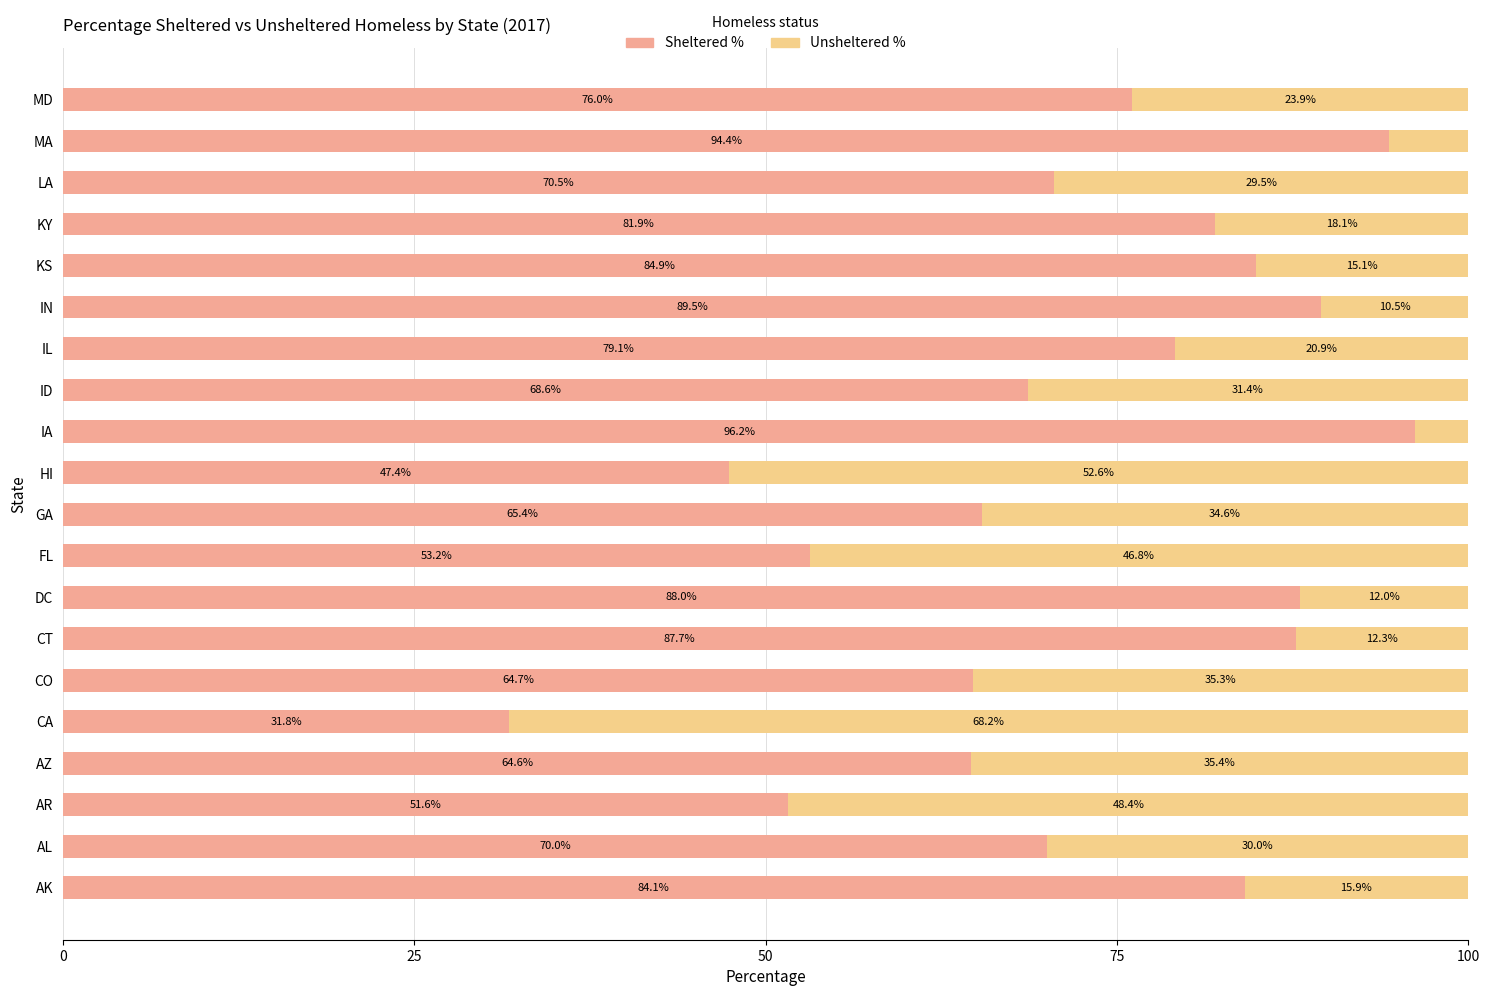

Where is Sheltered % nearest to the value 63?

AZ